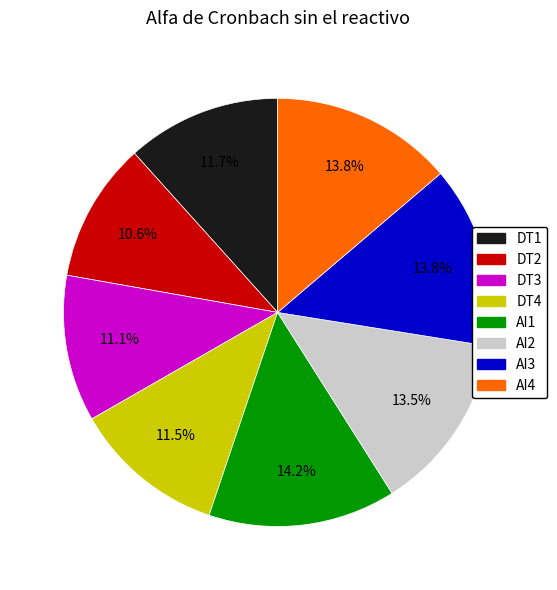

Combined, what portion of the pie is AI3 and AI2?

27.2%